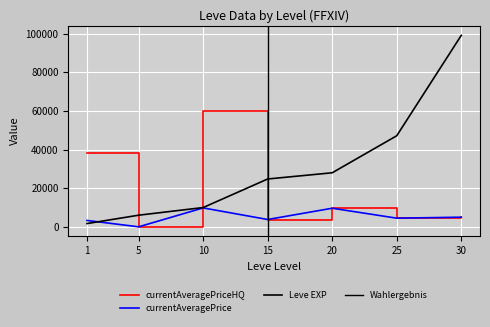

What is the greatest value displayed?

99220